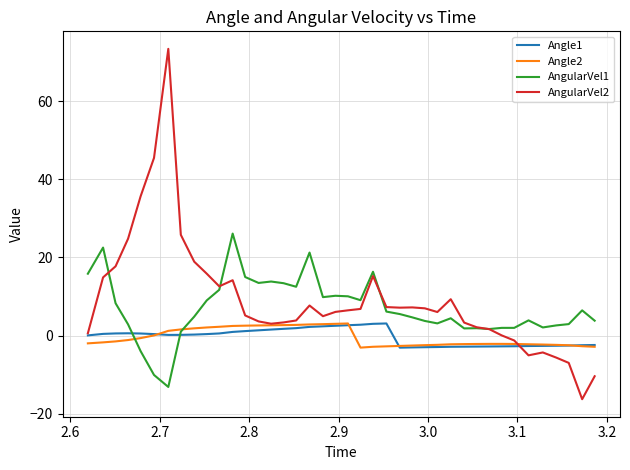

Which series has the largest range (max minus min)?

AngularVel2